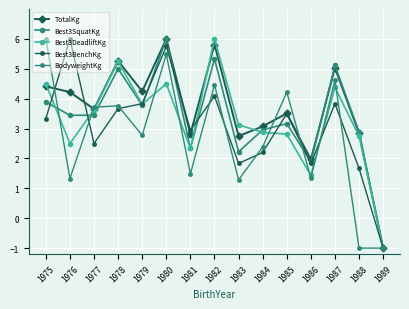

How many data points in Best3BenchKg are above 3?

8